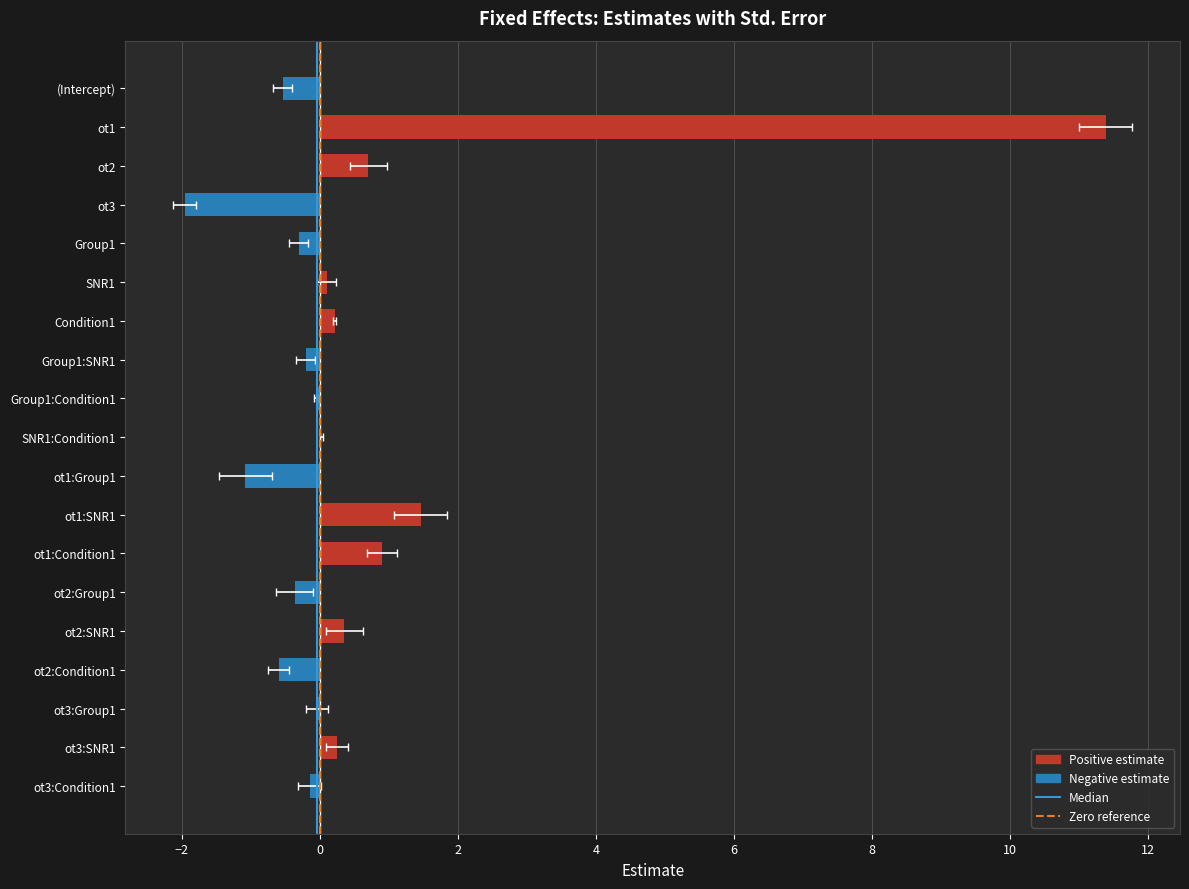

Are the bars horizontal?

Yes